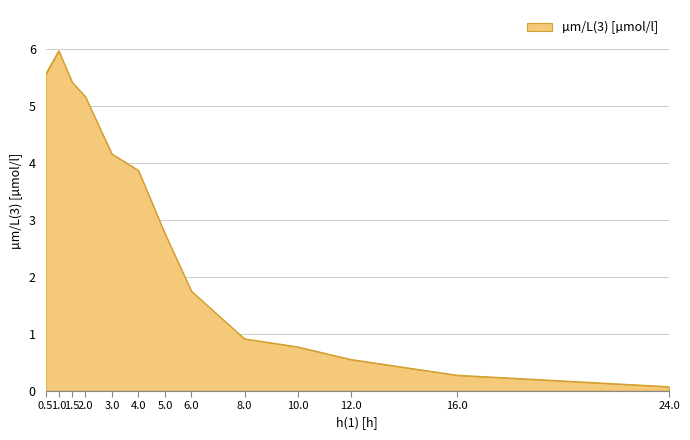

What is the difference between the maximum and second lowest values?

5.7